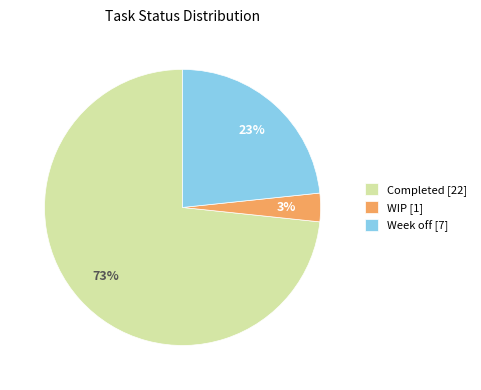

Is the sum of Week off and Completed greater than half?

Yes